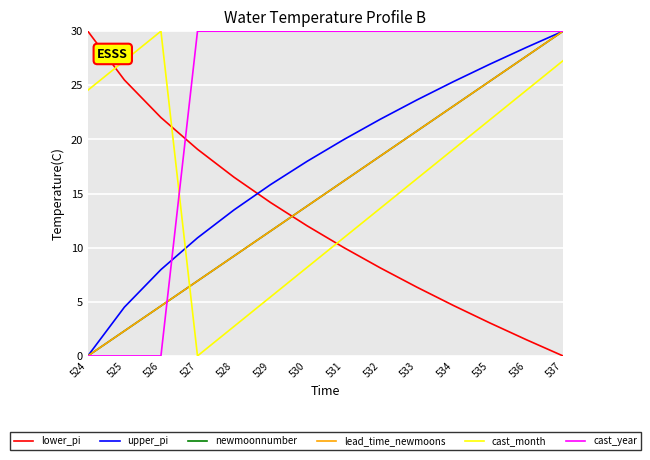

Reading left to right, transcribe all the data shown in this chart.

lower_pi: 524=30.0	525=25.5	526=22.0	527=19.1	528=16.5	529=14.2	530=12.0	531=10.0	532=8.1	533=6.4	534=4.7	535=3.0	536=1.5	537=0.0
upper_pi: 524=0.0	525=4.5	526=8.0	527=10.9	528=13.5	529=15.8	530=18.0	531=20.0	532=21.9	533=23.6	534=25.3	535=27.0	536=28.5	537=30.0
newmoonnumber: 524=0.0	525=2.3	526=4.6	527=6.9	528=9.2	529=11.5	530=13.8	531=16.2	532=18.5	533=20.8	534=23.1	535=25.4	536=27.7	537=30.0
lead_time_newmoons: 524=0.0	525=2.3	526=4.6	527=6.9	528=9.2	529=11.5	530=13.8	531=16.2	532=18.5	533=20.8	534=23.1	535=25.4	536=27.7	537=30.0
cast_month: 524=24.5	525=27.3	526=30.0	527=0.0	528=2.7	529=5.5	530=8.2	531=10.9	532=13.6	533=16.4	534=19.1	535=21.8	536=24.5	537=27.3
cast_year: 524=0.0	525=0.0	526=0.0	527=30.0	528=30.0	529=30.0	530=30.0	531=30.0	532=30.0	533=30.0	534=30.0	535=30.0	536=30.0	537=30.0